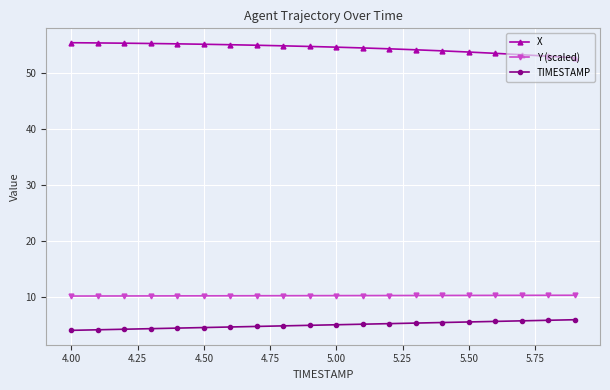

What are all the series names shown in the legend?

X, Y (scaled), TIMESTAMP